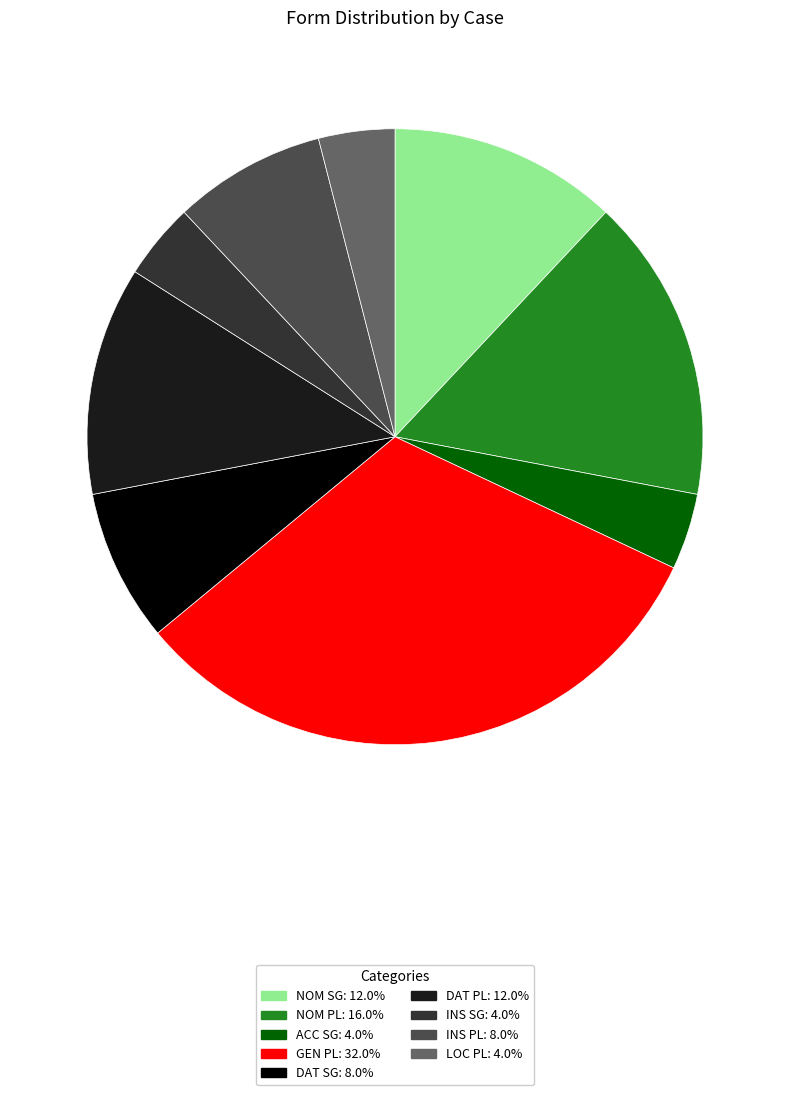

What is the ratio of the value at DAT SG: 8.0% to the value at NOM SG: 12.0%?

0.7